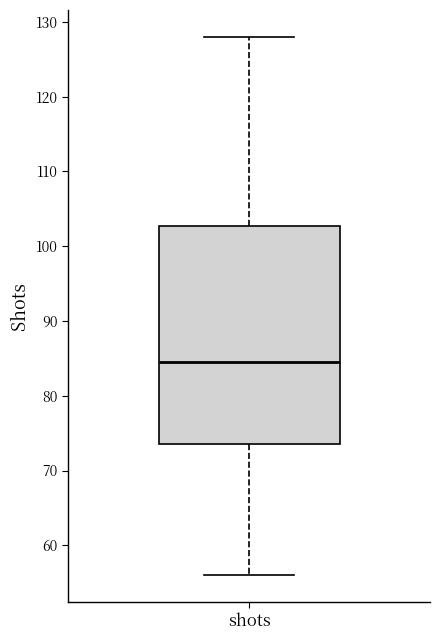

Read this box plot against the y-axis: the position of the median line, the range covered by the box, and the ends of both whiskers. The values are not printed on the chart, so give them approximately, as read against the axis.

median 85, box 74 to 103, whiskers 56 to 128